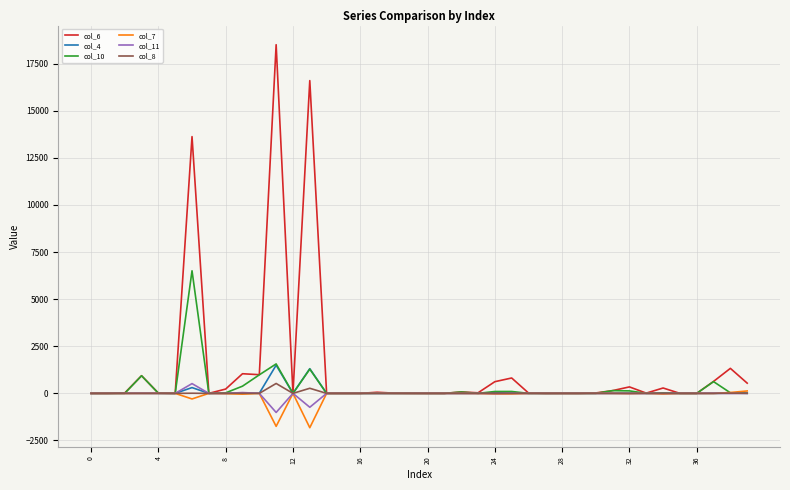

What is the smallest value displayed?

-1822